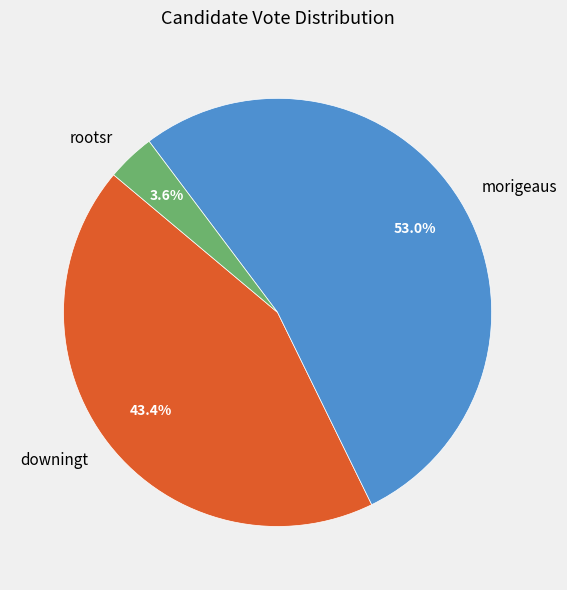

To the nearest percent, what portion does rootsr represent?

4%